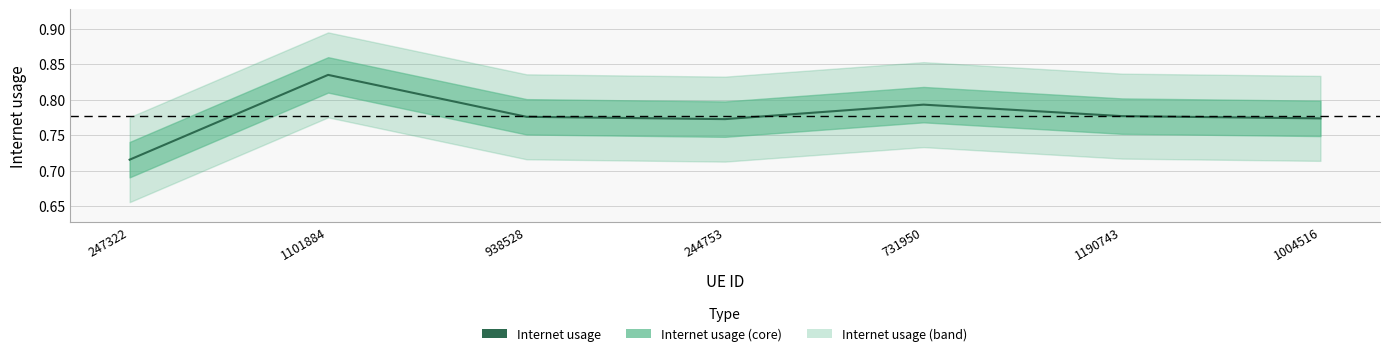

What is the label of the 2nd point from the right?

1190743